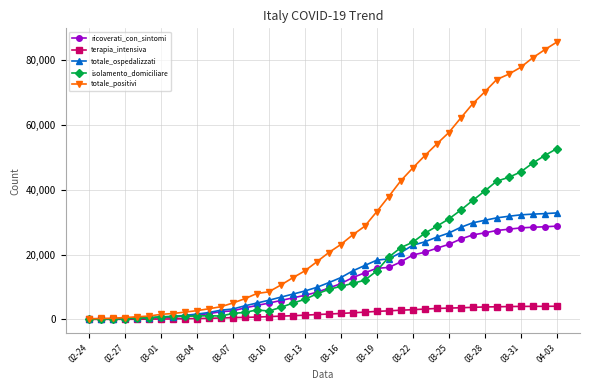

What are all the series names shown in the legend?

ricoverati_con_sintomi, terapia_intensiva, totale_ospedalizzati, isolamento_domiciliare, totale_positivi